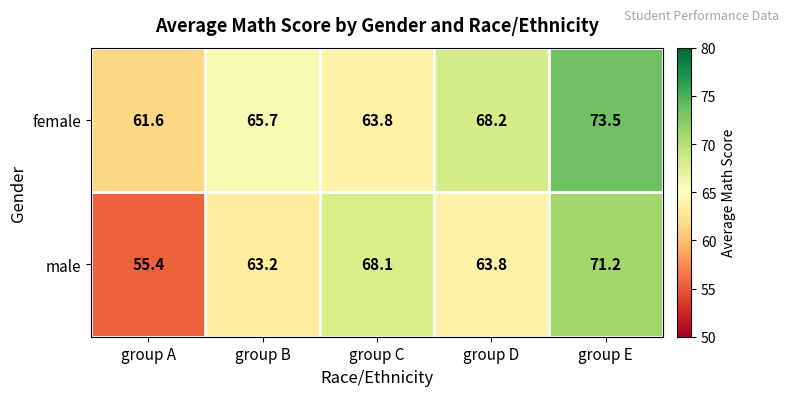

What is the spread (max minus min) of values at group E?

2.3